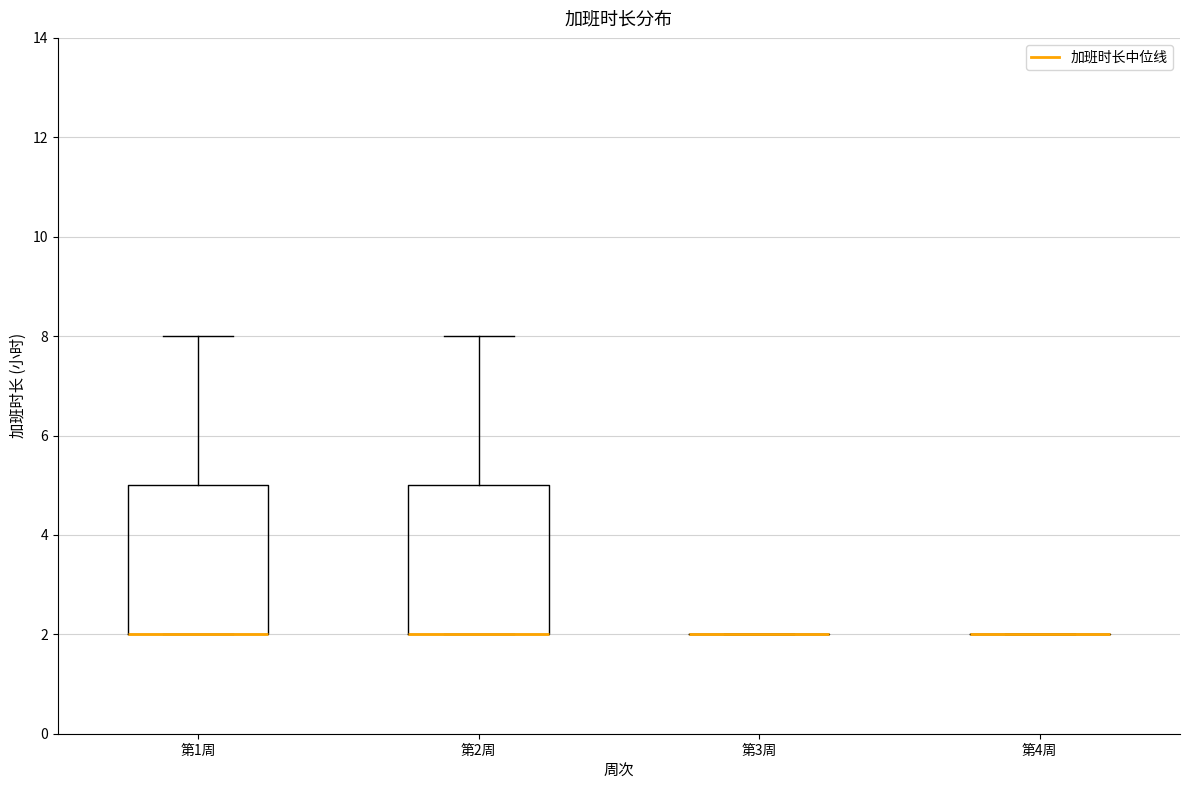

Reading left to right, read every box against the y-axis: the position of its median line, the range the box covers, and the ends of its whiskers. The values are not printed on the chart, so give them approximately, as read against the axis.

第1周: median 2 (drawn on the box's lower edge), box 2 to 5, whiskers 2 to 8
第2周: median 2 (drawn on the box's lower edge), box 2 to 5, whiskers 2 to 8
第3周: box collapsed to a line at 2, whiskers 2 to 2
第4周: box collapsed to a line at 2, whiskers 2 to 2